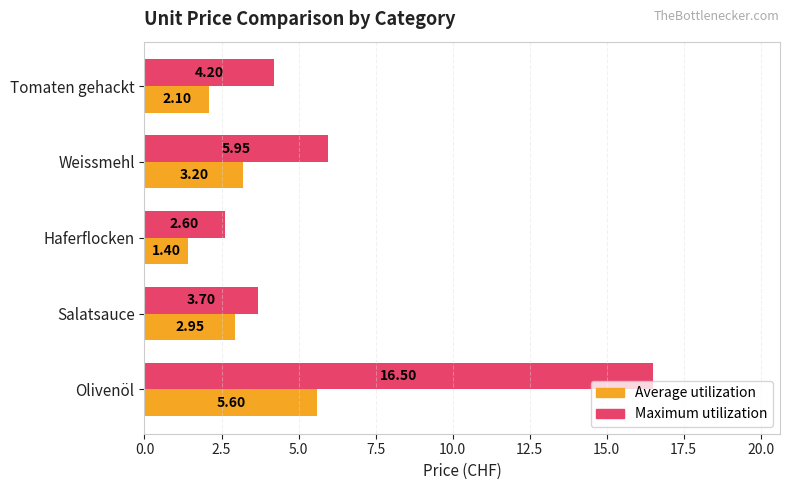

At which label is Average utilization closest to 3?

Salatsauce